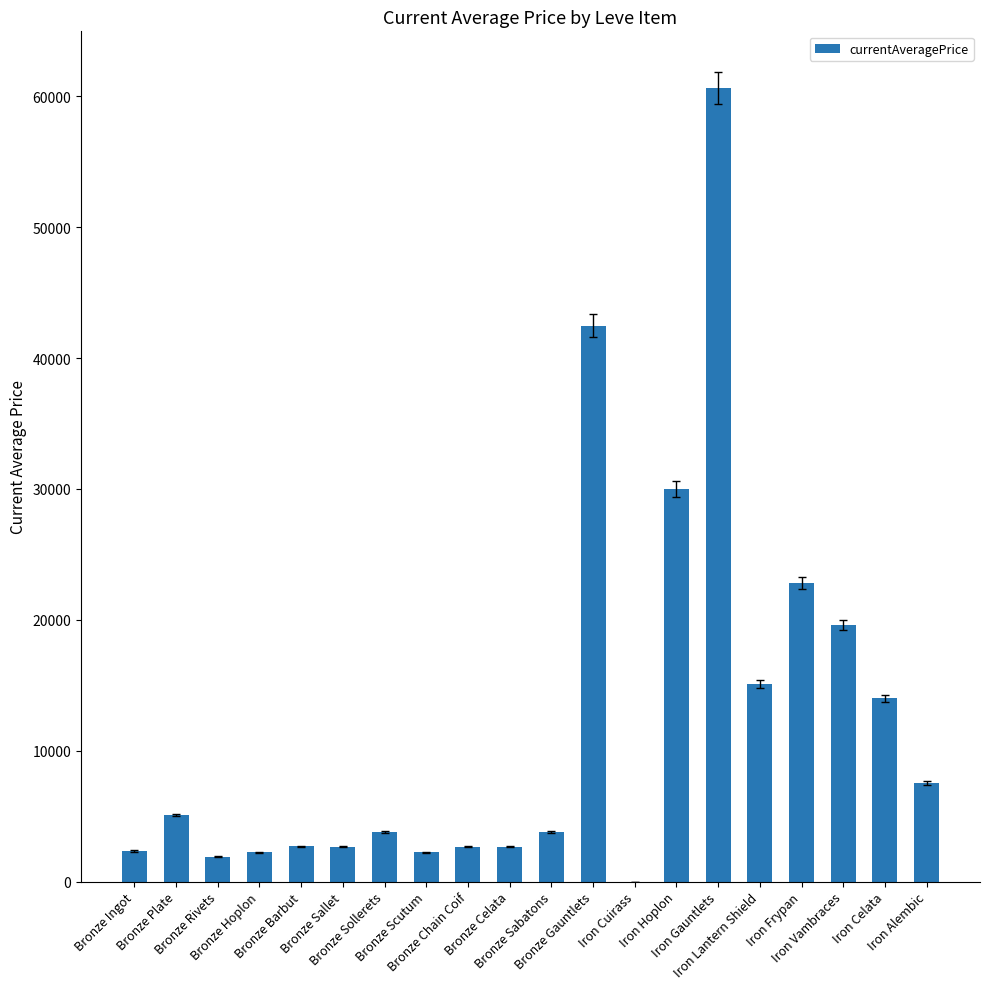

How many data points does each series have?

20